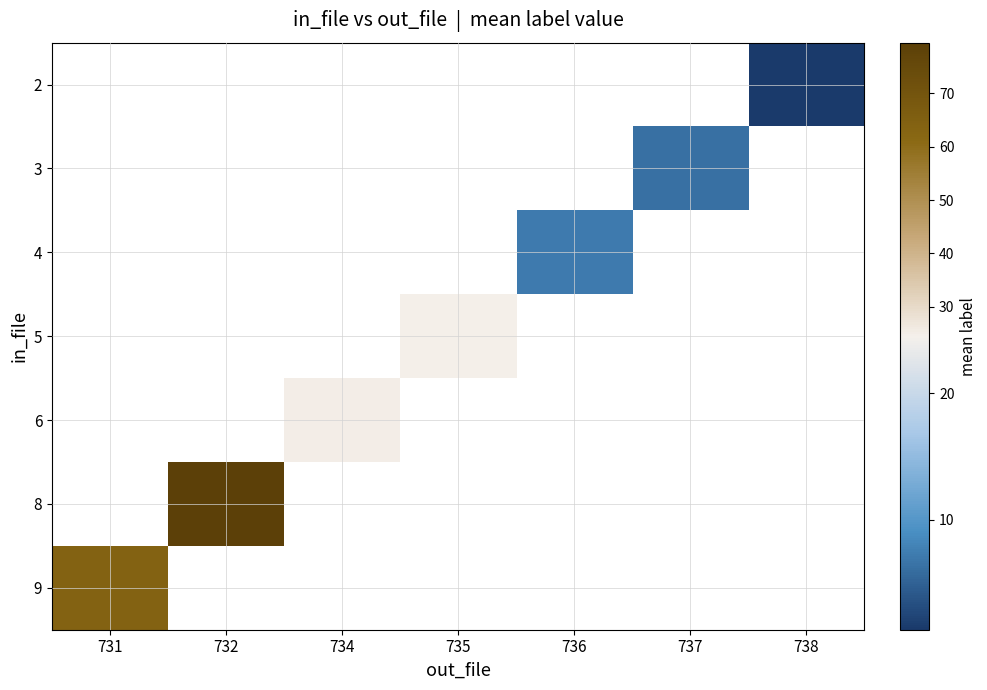

Rank the categories by 4 value from lowest to highest.

731, 732, 734, 735, 736, 737, 738